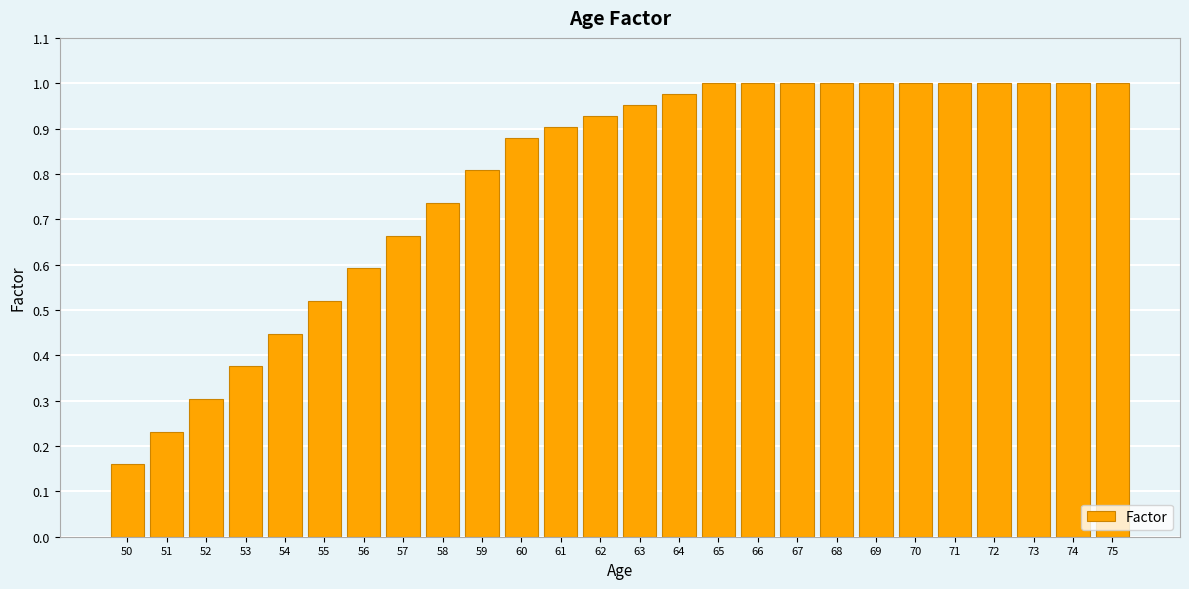

What is the value of the 10th bar from the left?

0.8